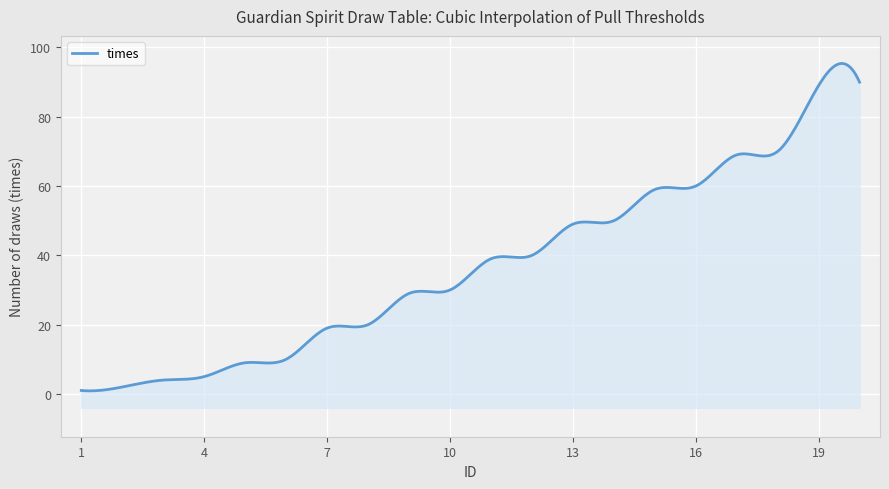

Reading left to right, extract all data points from this chart.

1	2	4	5	9	10	19	20	29	30	39	40	49	50	59	60	69	70	89	90